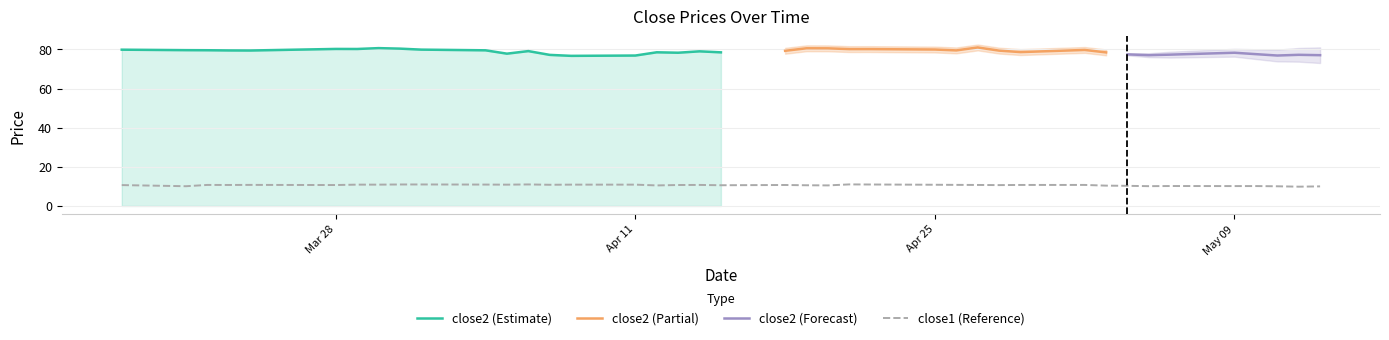

What is the maximum value for close1 (Reference)?

11.0